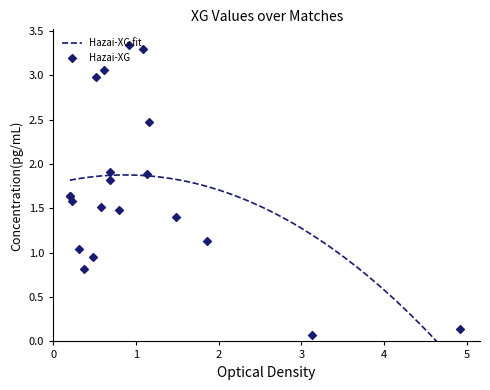

Which series has the largest total across all categories?

Hazai-XG